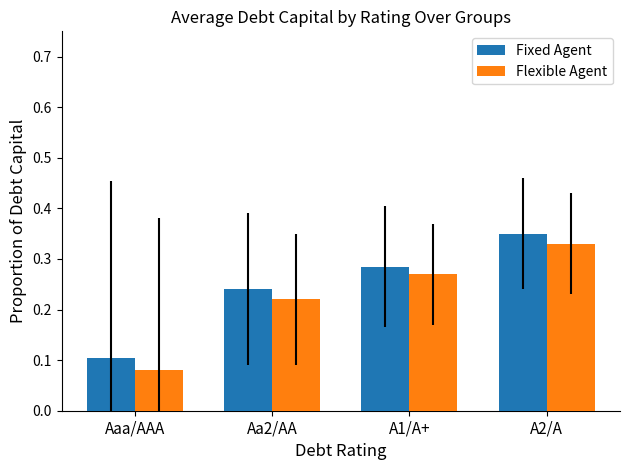

Does the chart contain any negative values?

No